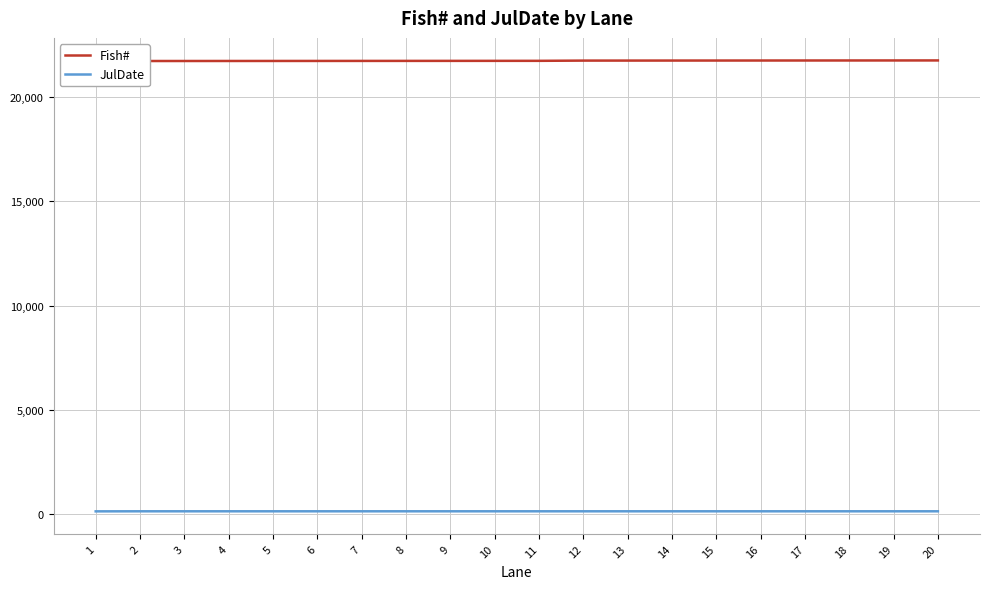

Which series has the widest spread of values?

Fish#